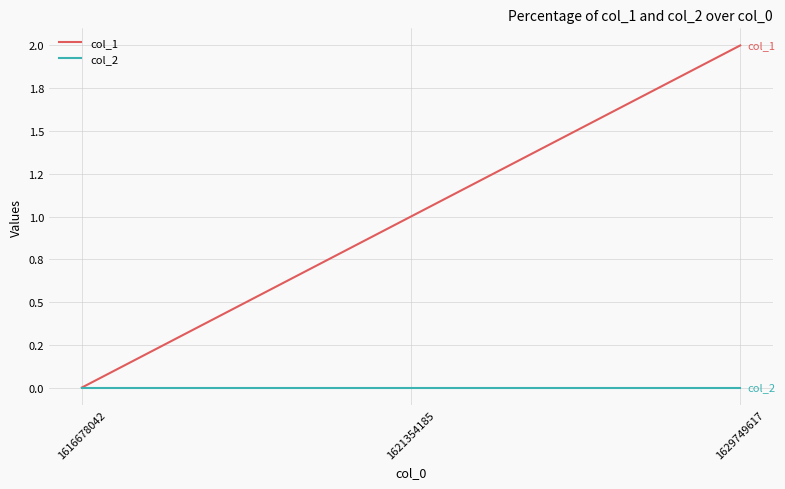

What is the difference between the maximum and minimum values in the col_1 series?

2